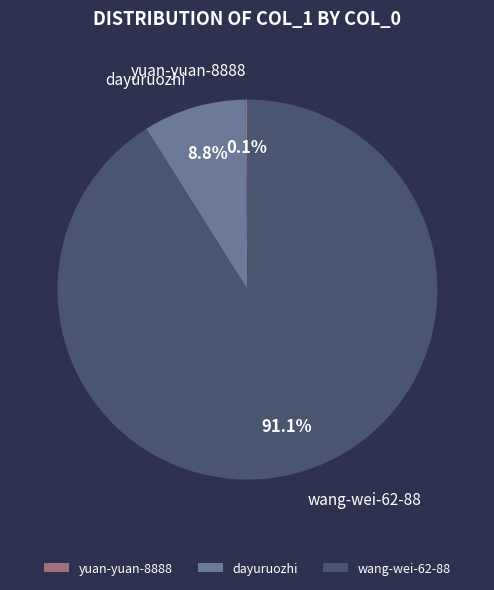

Which slice is the largest?

wang-wei-62-88